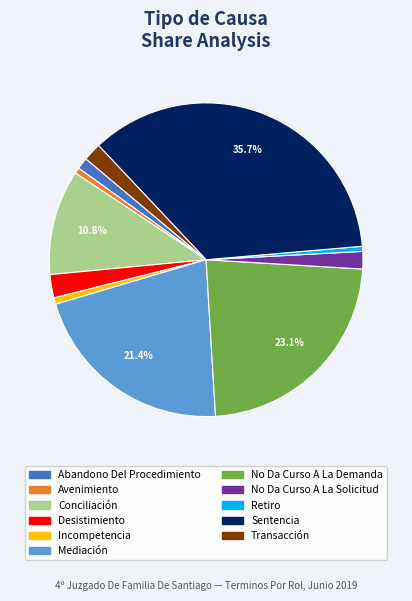

Between Abandono Del Procedimiento and Mediación, which is larger?

Mediación